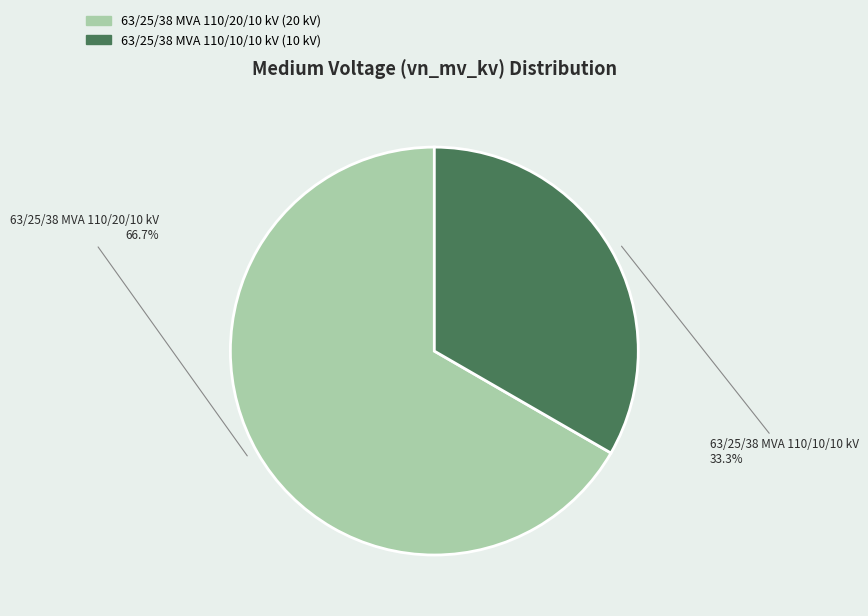

Is the sum of 63/25/38 MVA 110/20/10 kV and 63/25/38 MVA 110/10/10 kV greater than half?

Yes